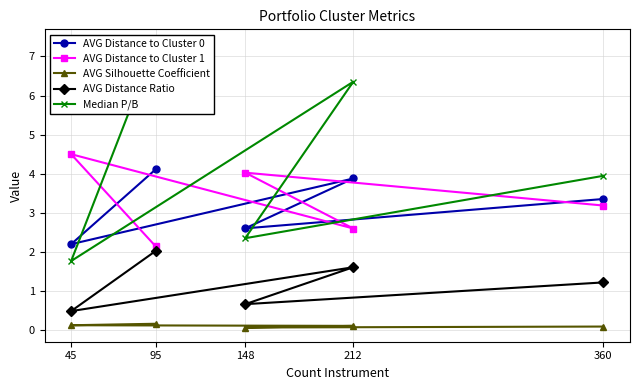

What is the average value of the AVG Distance Ratio series?

1.2